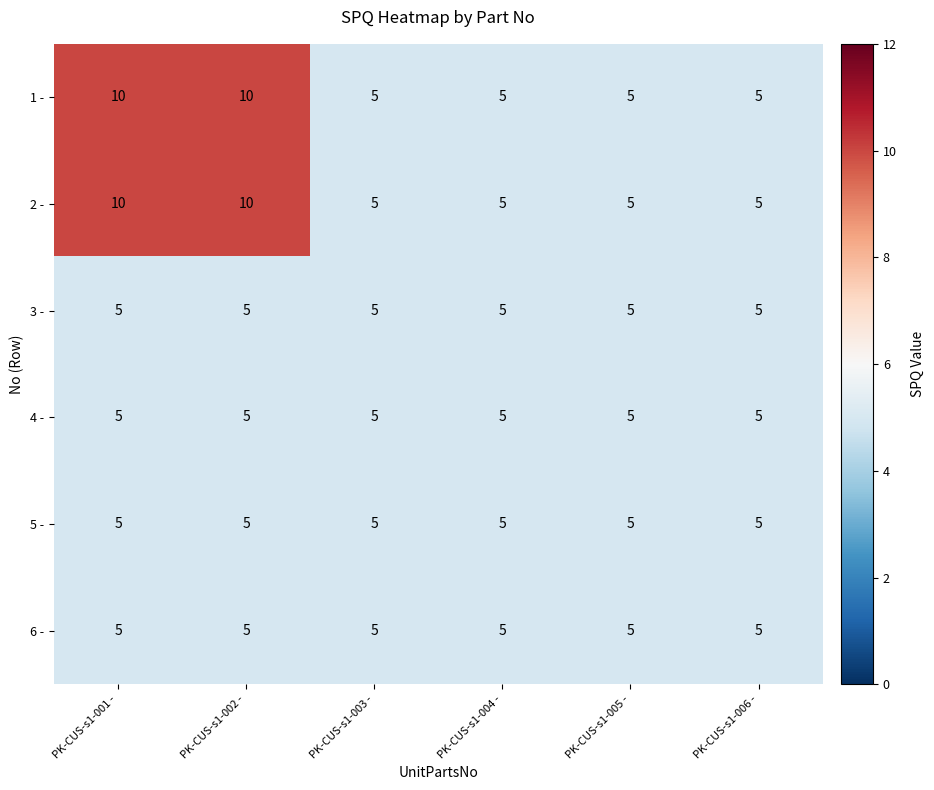

What is the minimum value for 6 -?

5